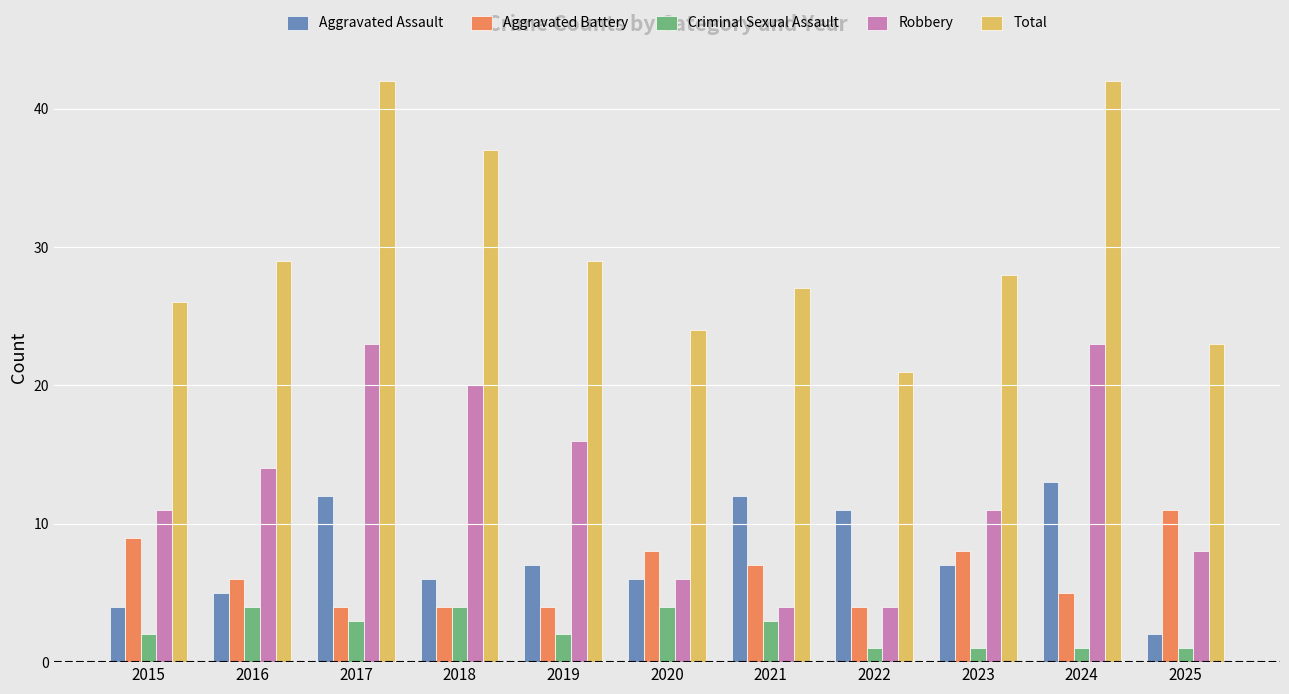

What is the approximate value of Aggravated Assault at 2024?

13